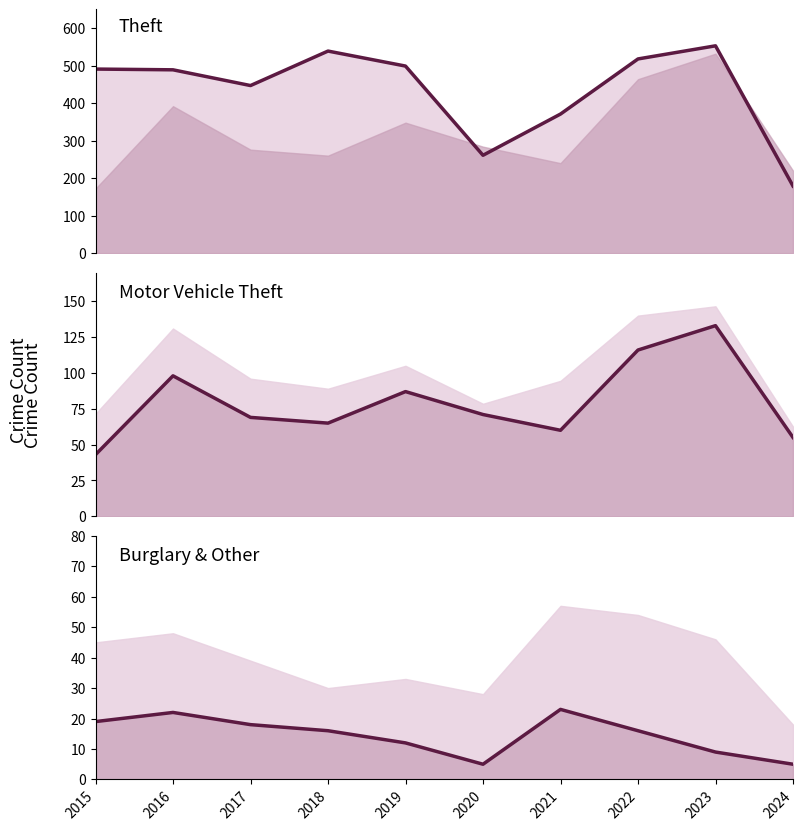

What is the greatest value displayed?

553